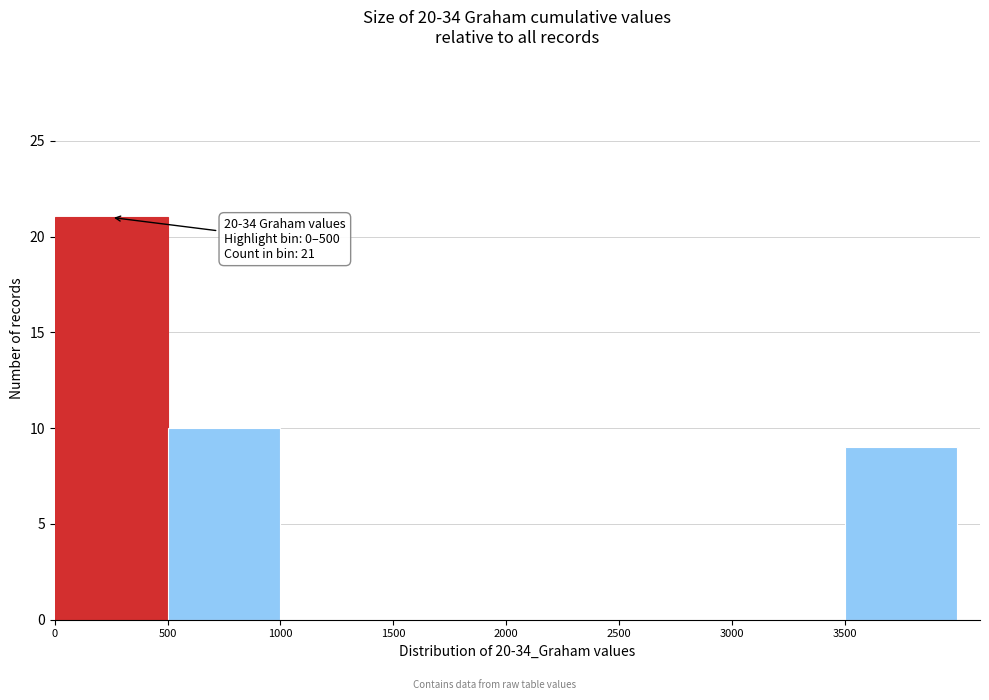

Which range on the x-axis has the tallest bar?

0 to 500